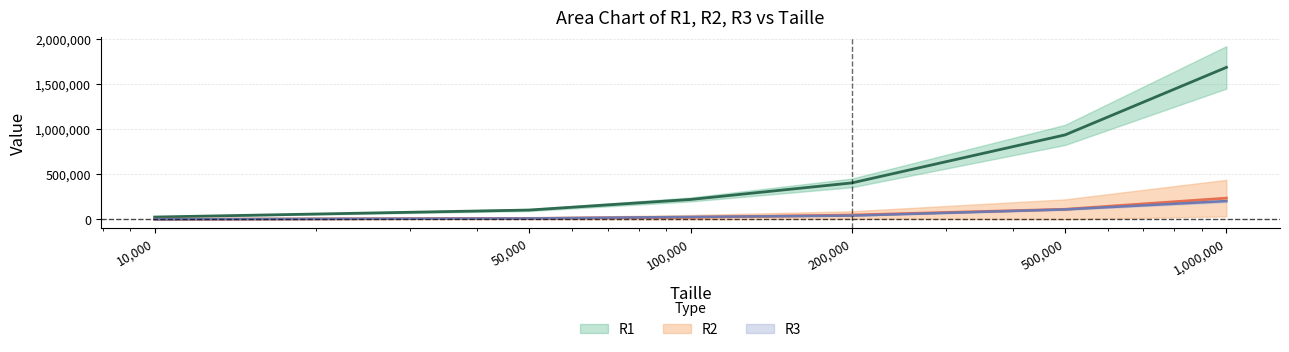

True or false: R1 and R3 intersect in this chart.

False